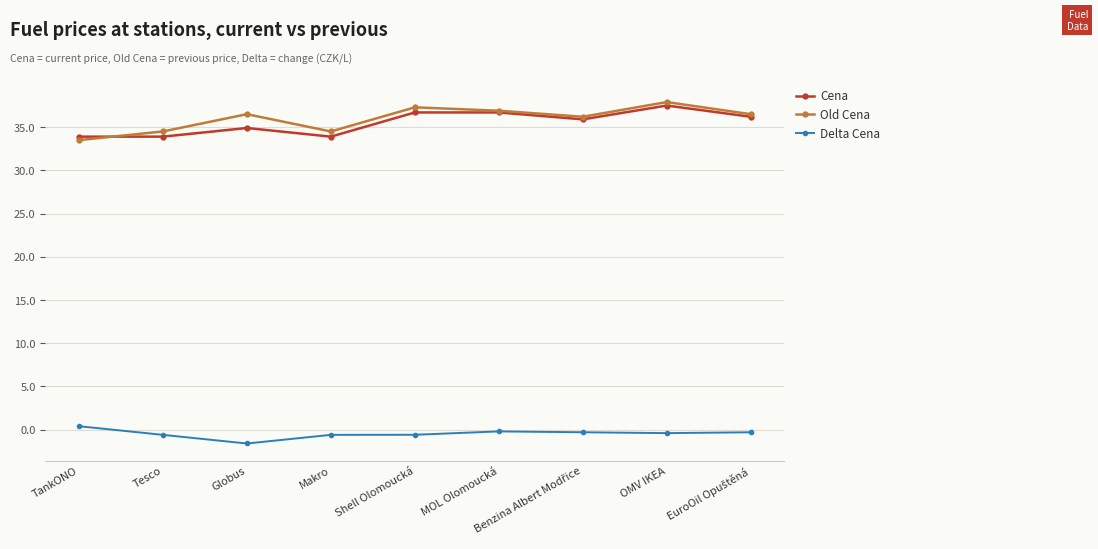

At which category does Old Cena reach its first local peak?

Globus